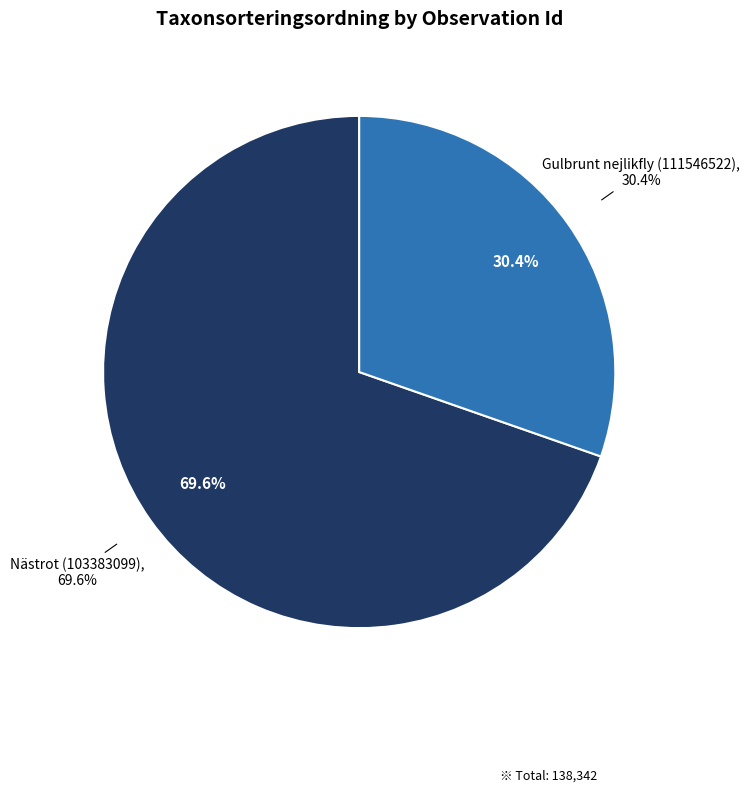

To the nearest percent, what percentage of the pie is Gulbrunt nejlikfly (111546522)?

30%